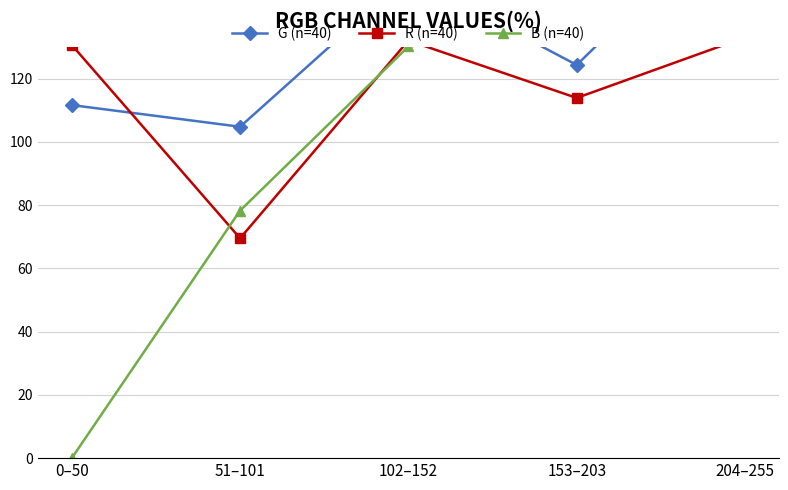

The value of R (n=40) at 0–50 is 56.6. True or false?

False